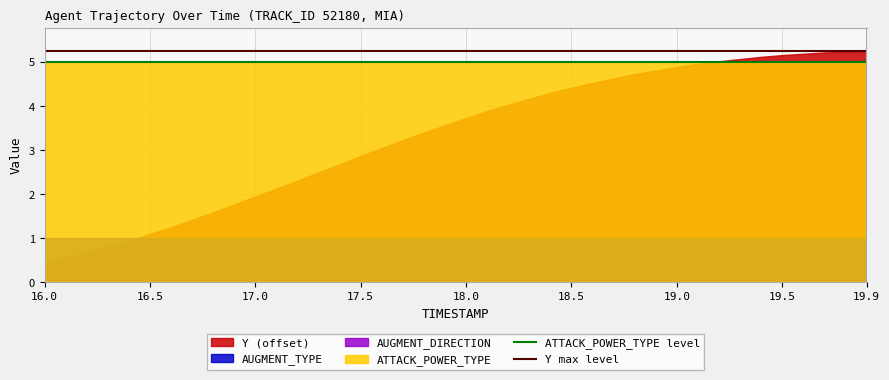

Which series has the largest total across all categories?

ATTACK_POWER_TYPE